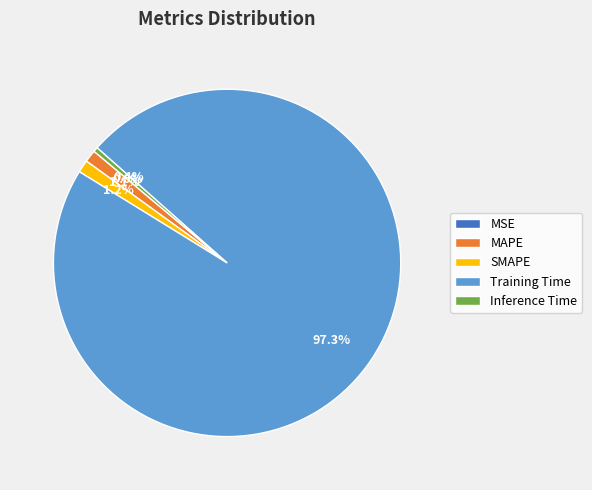

Between Training Time and SMAPE, which is larger?

Training Time